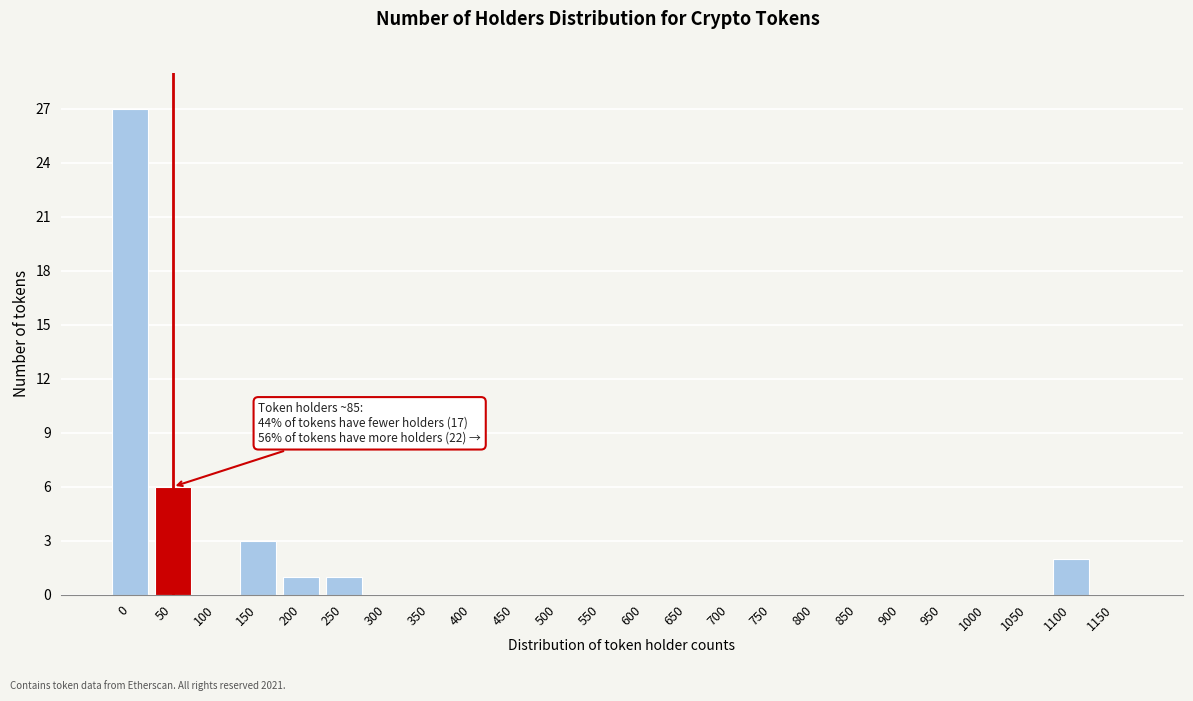

Reading right to left, list all the values displayed in this chart.

1150=0	1100=2	1050=0	1000=0	950=0	900=0	850=0	800=0	750=0	700=0	650=0	600=0	550=0	500=0	450=0	400=0	350=0	300=0	250=1	200=1	150=3	100=0	50=6	0=27